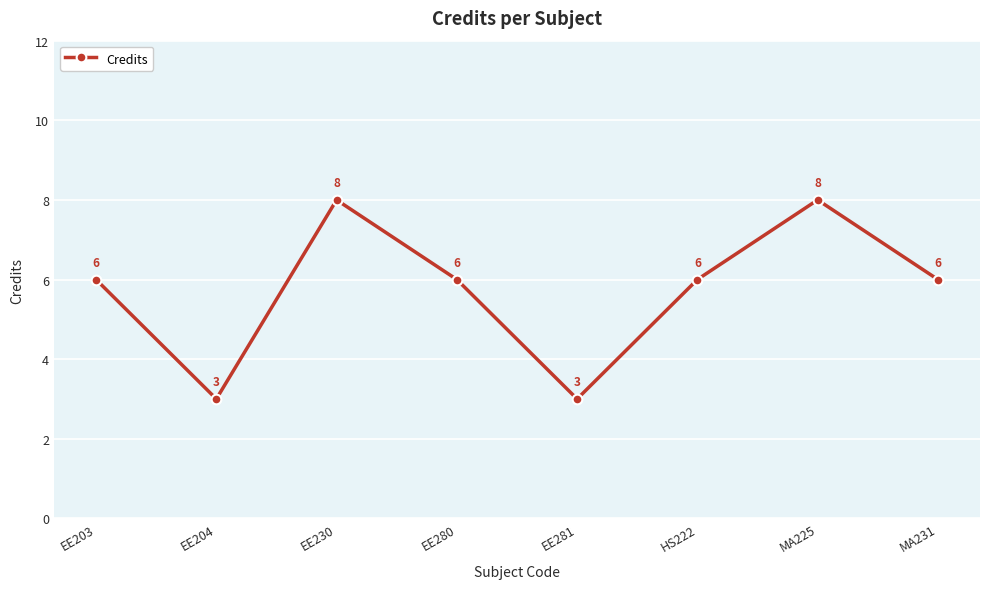

What is the smallest value displayed?

3